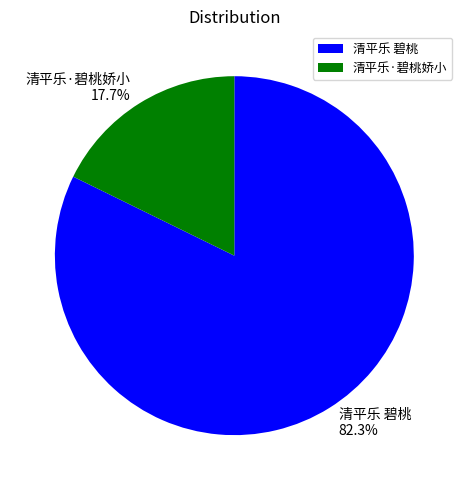

Which category accounts for the majority?

清平乐 碧桃